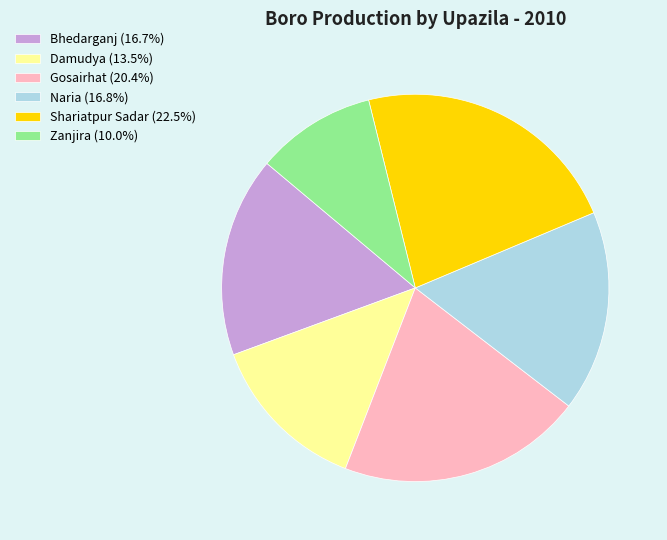

Is there a majority slice in this chart?

No